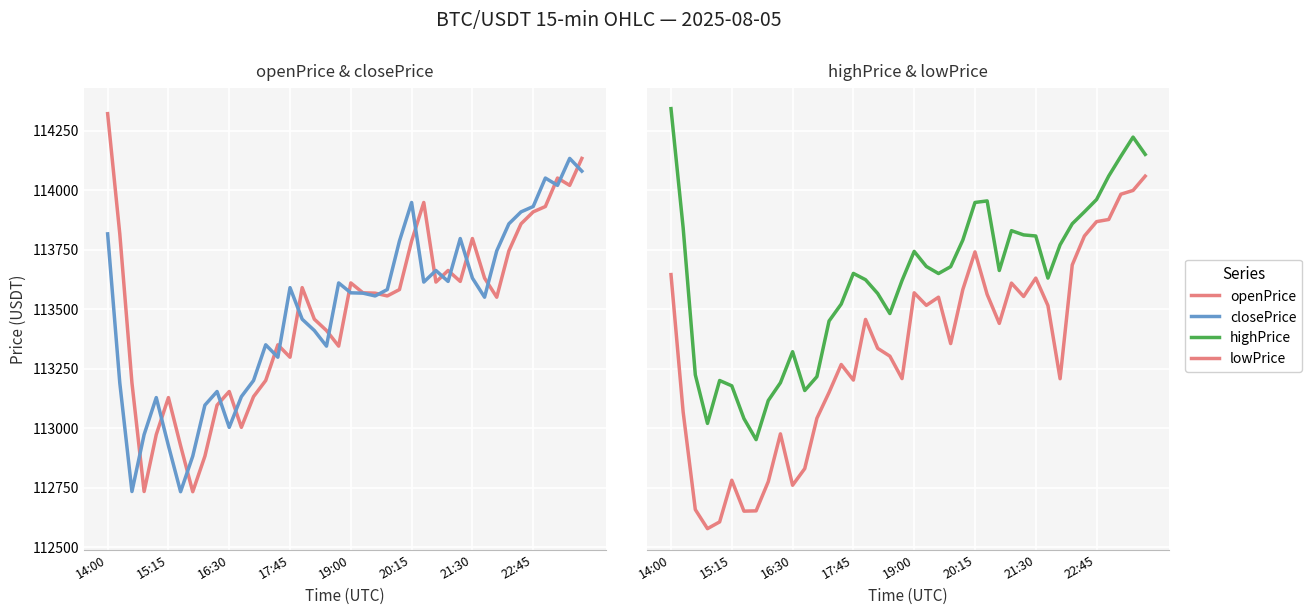

What is the sum of the highPrice values at 39 and 10?

227471.0